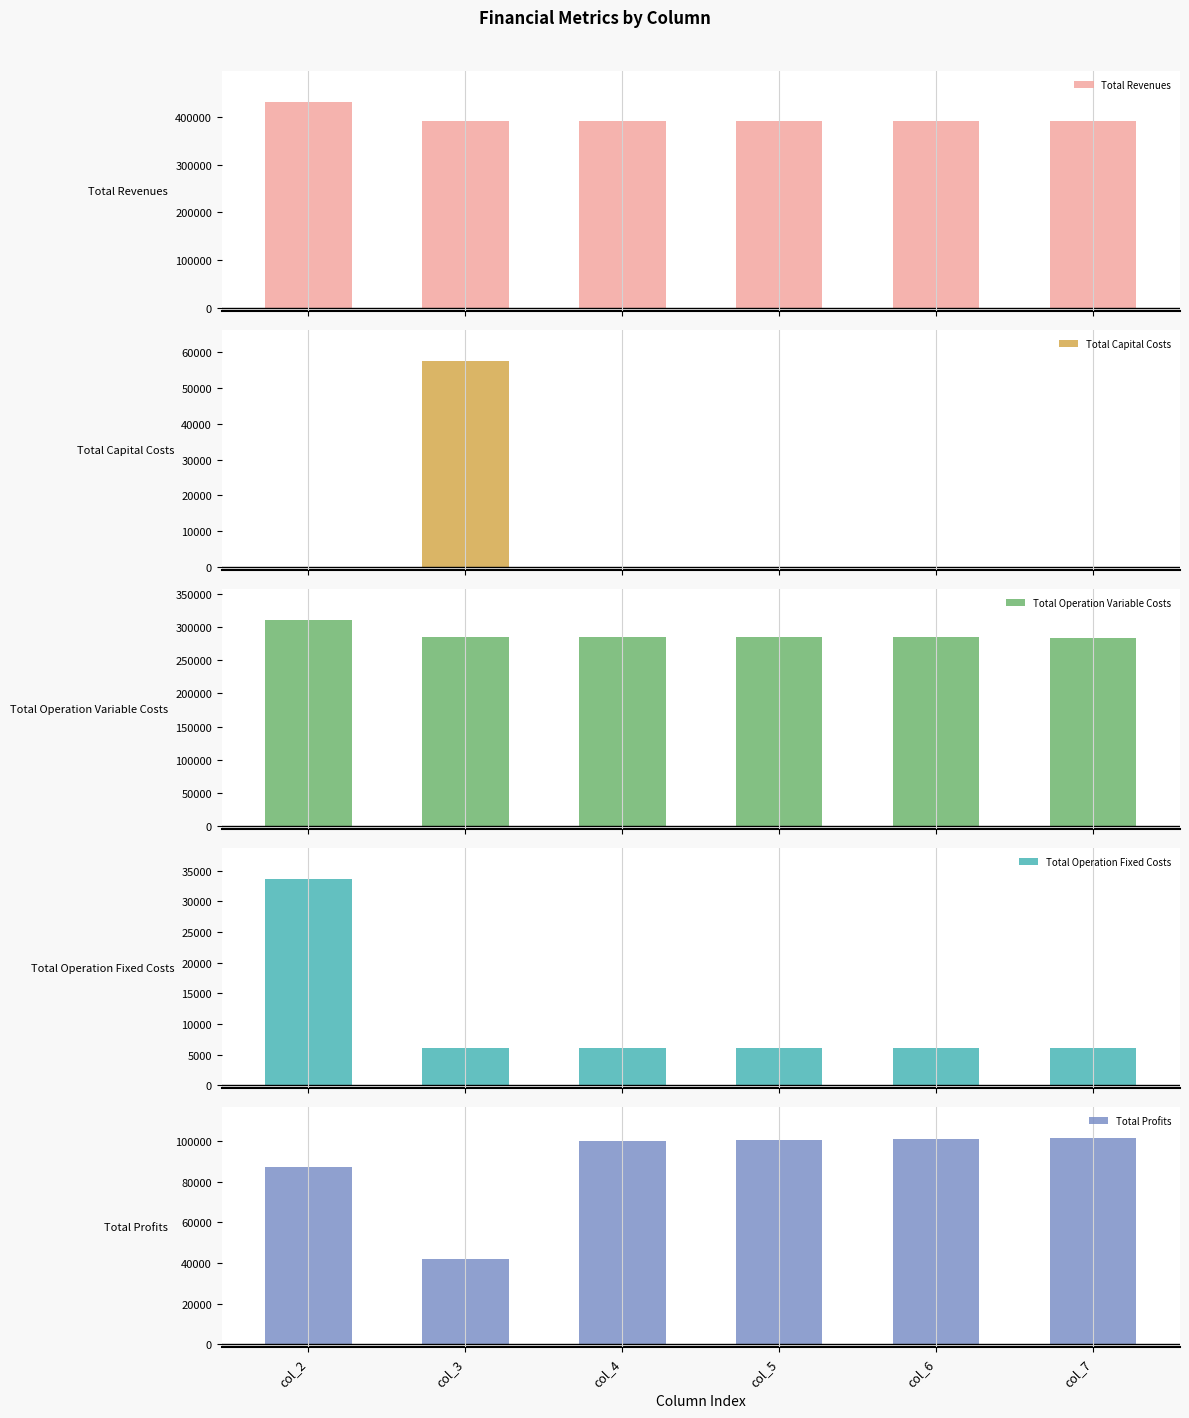

How many bars are there in each group?

5